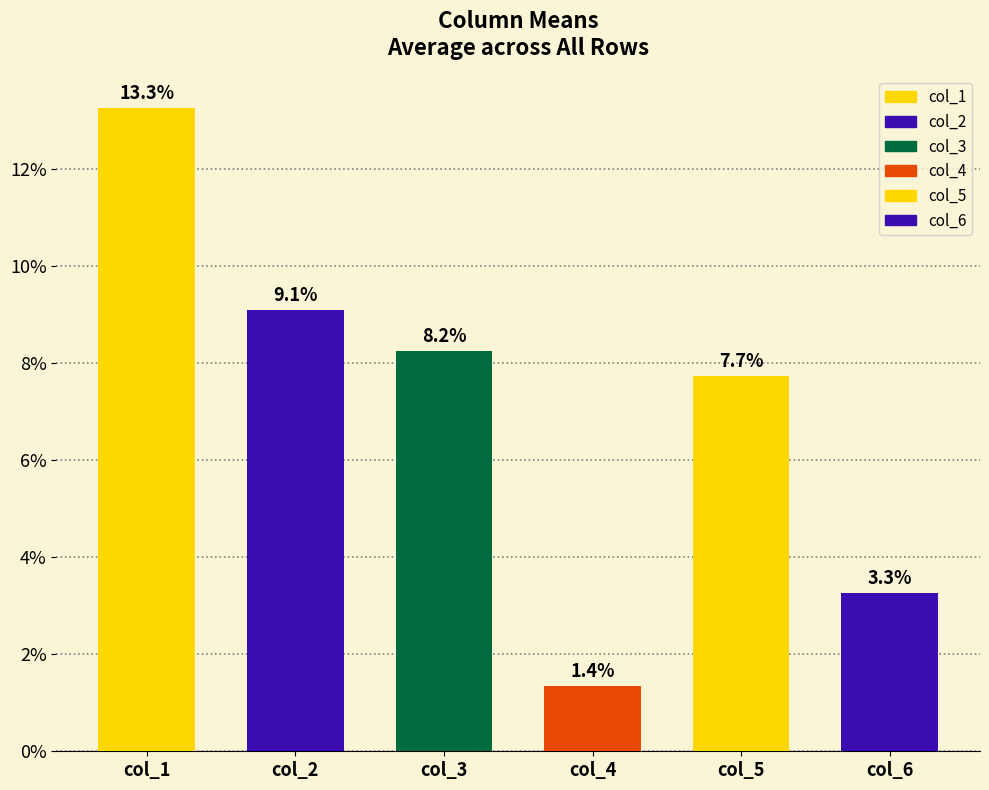

Are the bars horizontal?

No